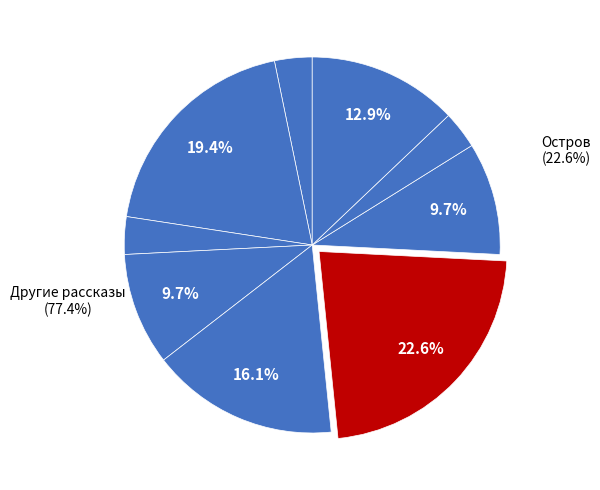

Is there any slice that represents more than half of the pie?

No